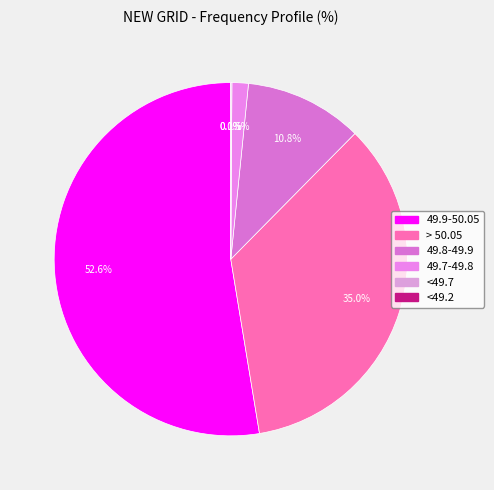

Does any single category account for the majority?

Yes